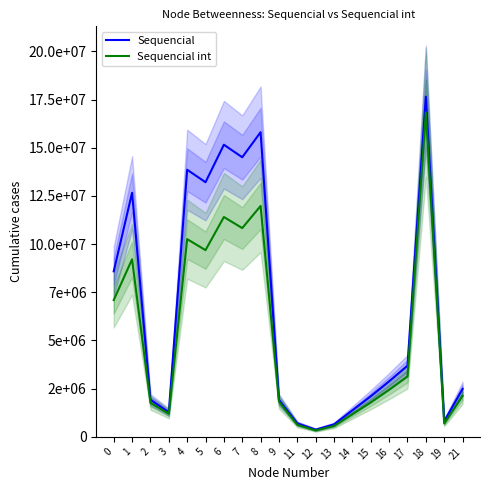

True or false: Sequencial and Sequencial int cross at least once.

False